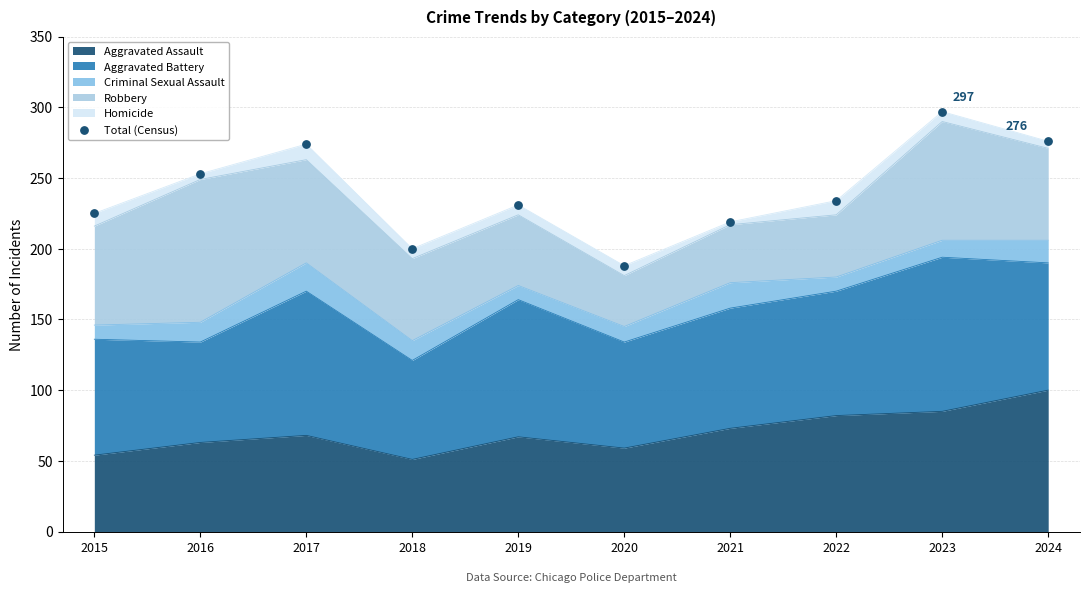

Between 2017 and 2020, which is larger?

2017